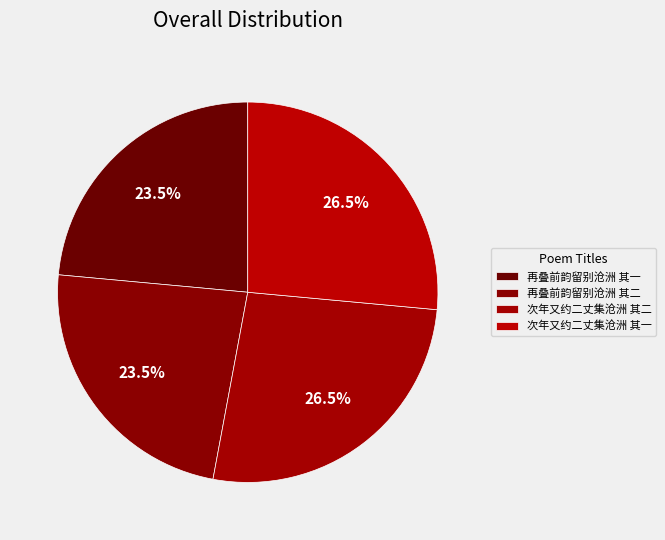

Is the sum of 再叠前韵留别沧洲 其一 and 再叠前韵留别沧洲 其二 greater than half?

No